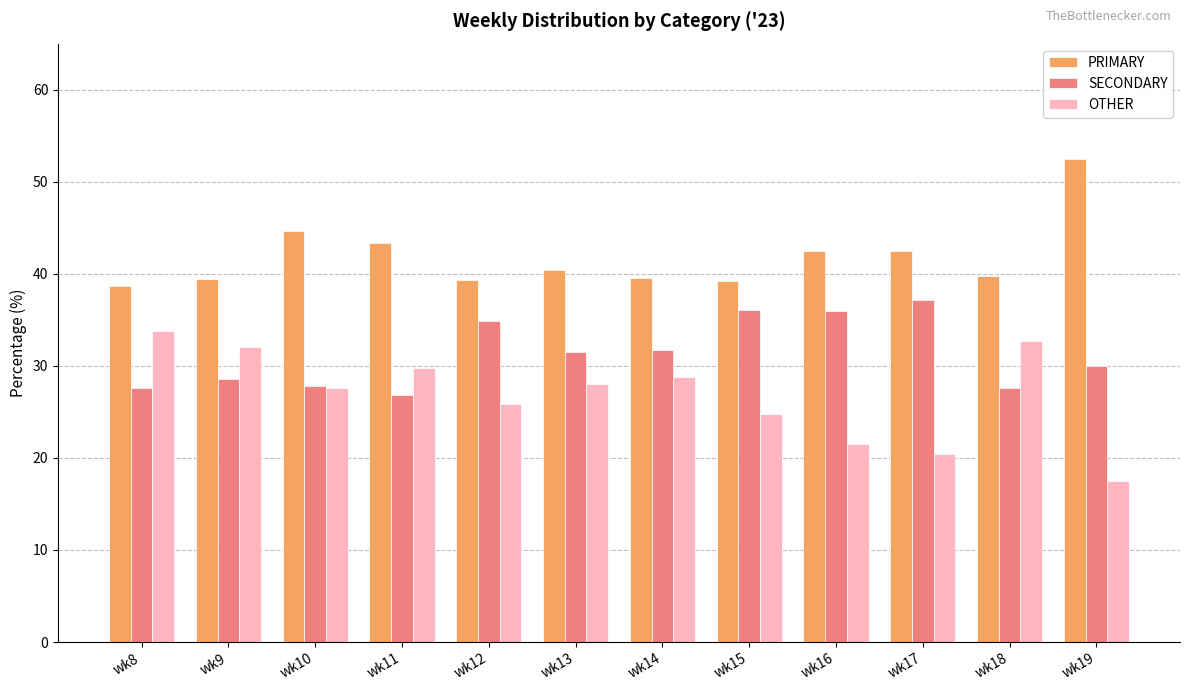

At which label does PRIMARY reach its minimum?

wk8